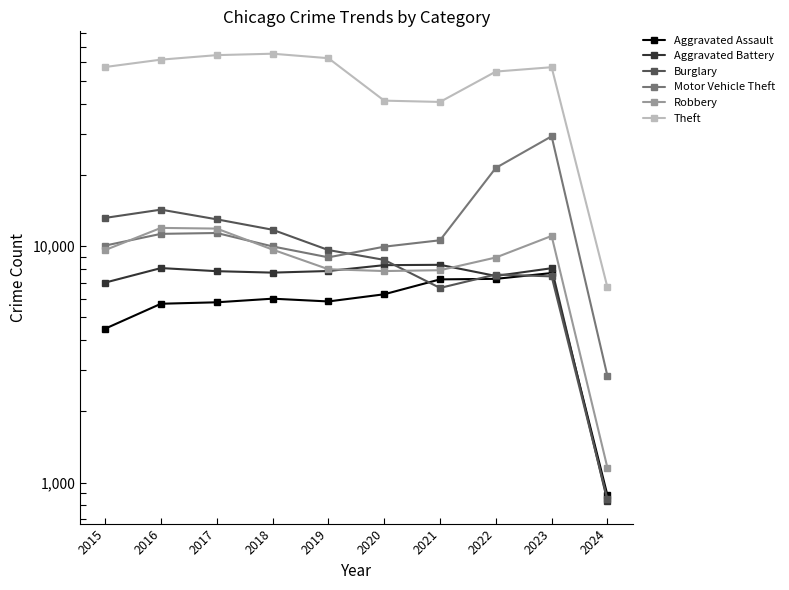

Reading left to right, extract all data points from this chart.

Aggravated Assault: 2015=4480	2016=5712	2017=5793	2018=6001	2019=5841	2020=6264	2021=7242	2022=7280	2023=7703	2024=884
Aggravated Battery: 2015=7019	2016=8086	2017=7845	2018=7735	2019=7858	2020=8319	2021=8347	2022=7488	2023=8074	2024=834
Burglary: 2015=13184	2016=14289	2017=13001	2018=11747	2019=9638	2020=8758	2021=6662	2022=7594	2023=7457	2024=851
Motor Vehicle Theft: 2015=10068	2016=11286	2017=11380	2018=9985	2019=8977	2020=9959	2021=10602	2022=21457	2023=29202	2024=2825
Robbery: 2015=9638	2016=11960	2017=11880	2018=9681	2019=7995	2020=7855	2021=7918	2022=8963	2023=11058	2024=1155
Theft: 2015=57350	2016=61623	2017=64386	2018=65288	2019=62494	2020=41328	2021=40808	2022=54861	2023=57236	2024=6703